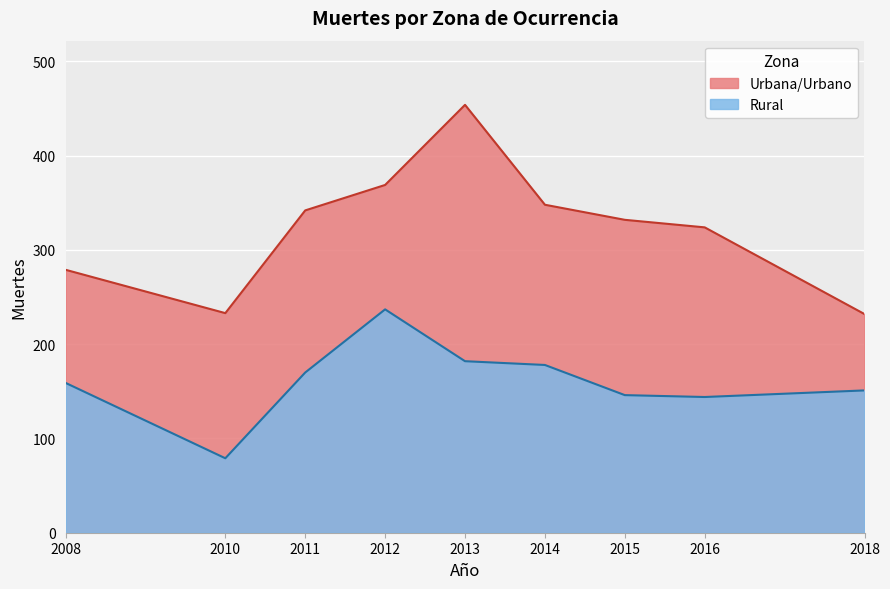

How many interior local peaks does the Urbana/Urbano series have?

1